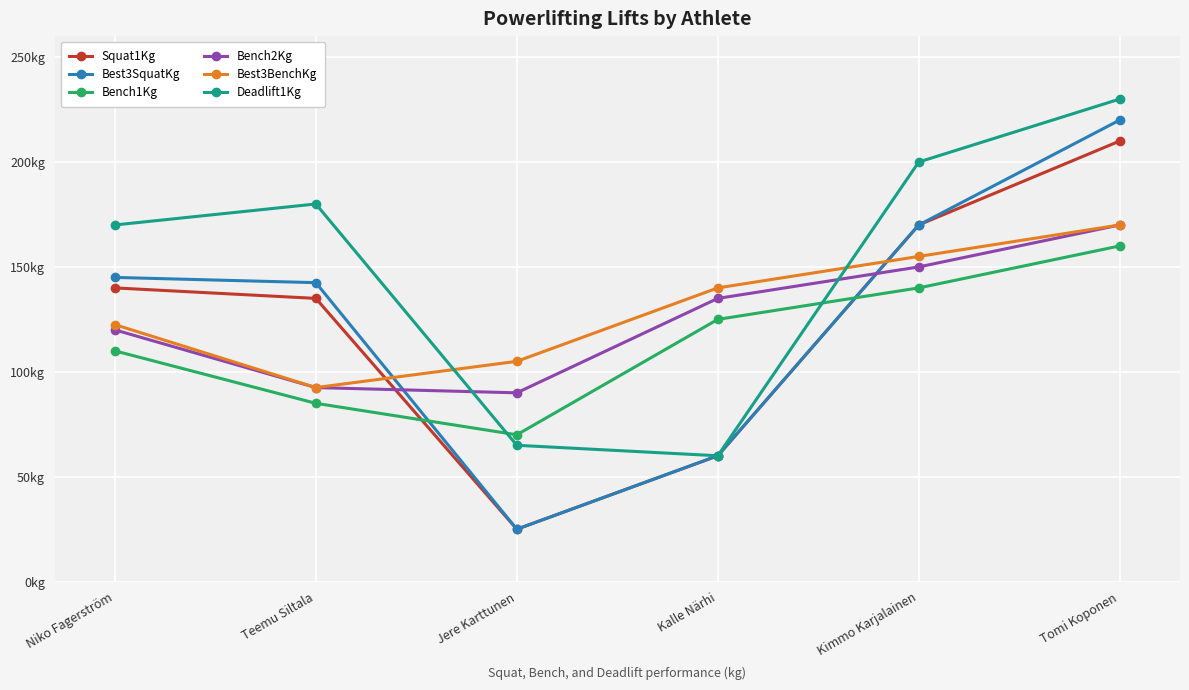

Where do Best3BenchKg and Best3SquatKg first cross each other?

Teemu Siltala and Jere Karttunen